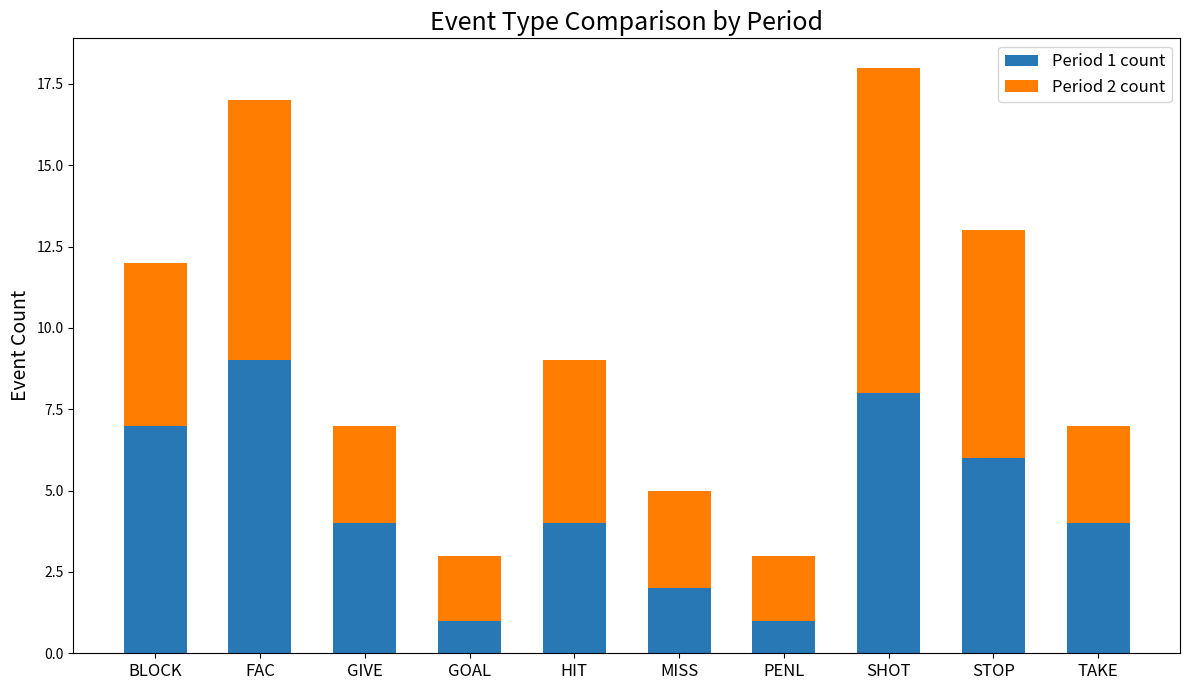

The Period 1 count series shows 2 at GIVE. True or false?

False